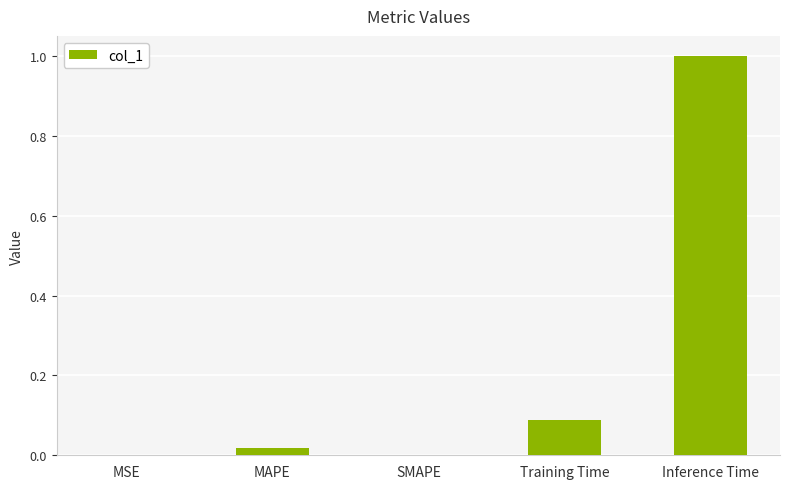

At which category does the chart reach its peak across all series?

Inference Time